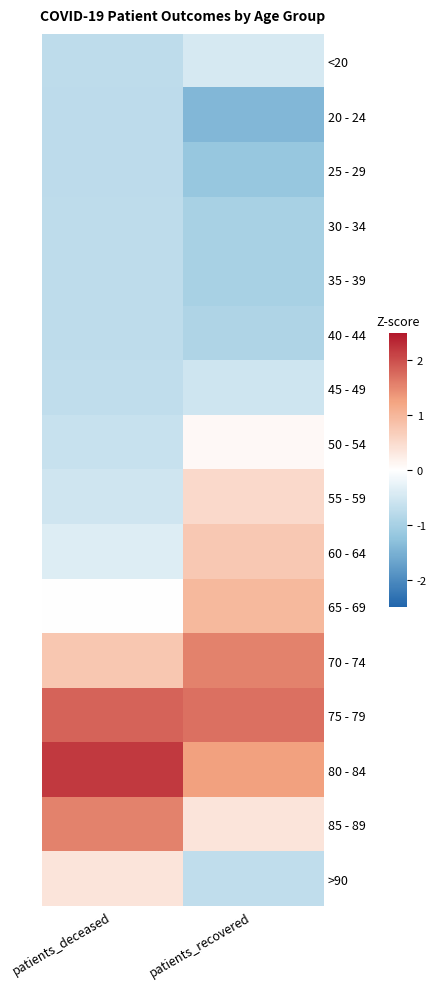

Reading left to right, transcribe all the data shown in this chart.

<20: patients_deceased=-0.7	patients_recovered=-0.5
20 - 24: patients_deceased=-0.8	patients_recovered=-1.4
25 - 29: patients_deceased=-0.8	patients_recovered=-1.2
30 - 34: patients_deceased=-0.7	patients_recovered=-1.0
35 - 39: patients_deceased=-0.7	patients_recovered=-1.0
40 - 44: patients_deceased=-0.7	patients_recovered=-0.9
45 - 49: patients_deceased=-0.7	patients_recovered=-0.6
50 - 54: patients_deceased=-0.6	patients_recovered=0.1
55 - 59: patients_deceased=-0.5	patients_recovered=0.5
60 - 64: patients_deceased=-0.4	patients_recovered=0.8
65 - 69: patients_deceased=0.0	patients_recovered=1.0
70 - 74: patients_deceased=0.8	patients_recovered=1.6
75 - 79: patients_deceased=1.8	patients_recovered=1.7
80 - 84: patients_deceased=2.2	patients_recovered=1.3
85 - 89: patients_deceased=1.6	patients_recovered=0.4
>90: patients_deceased=0.4	patients_recovered=-0.7